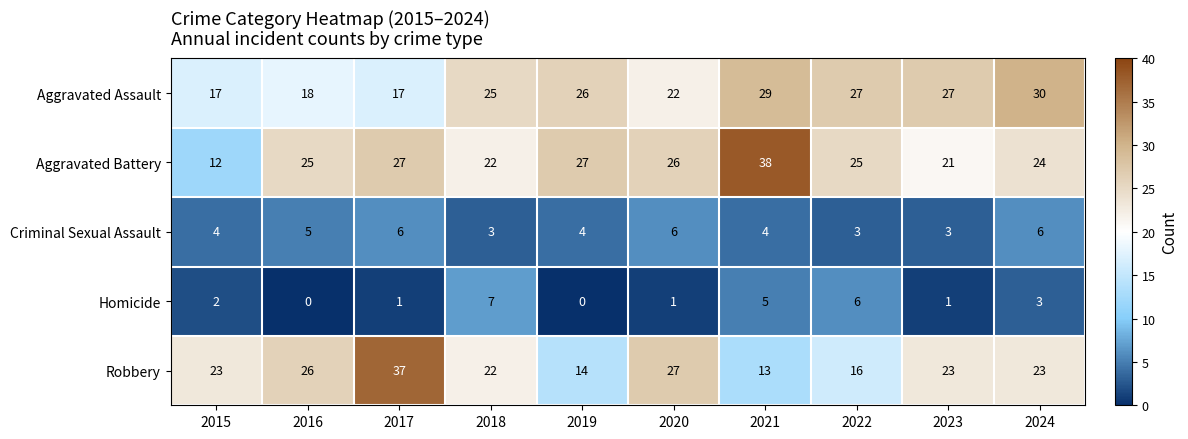

Which category has the highest value across all series?

2021